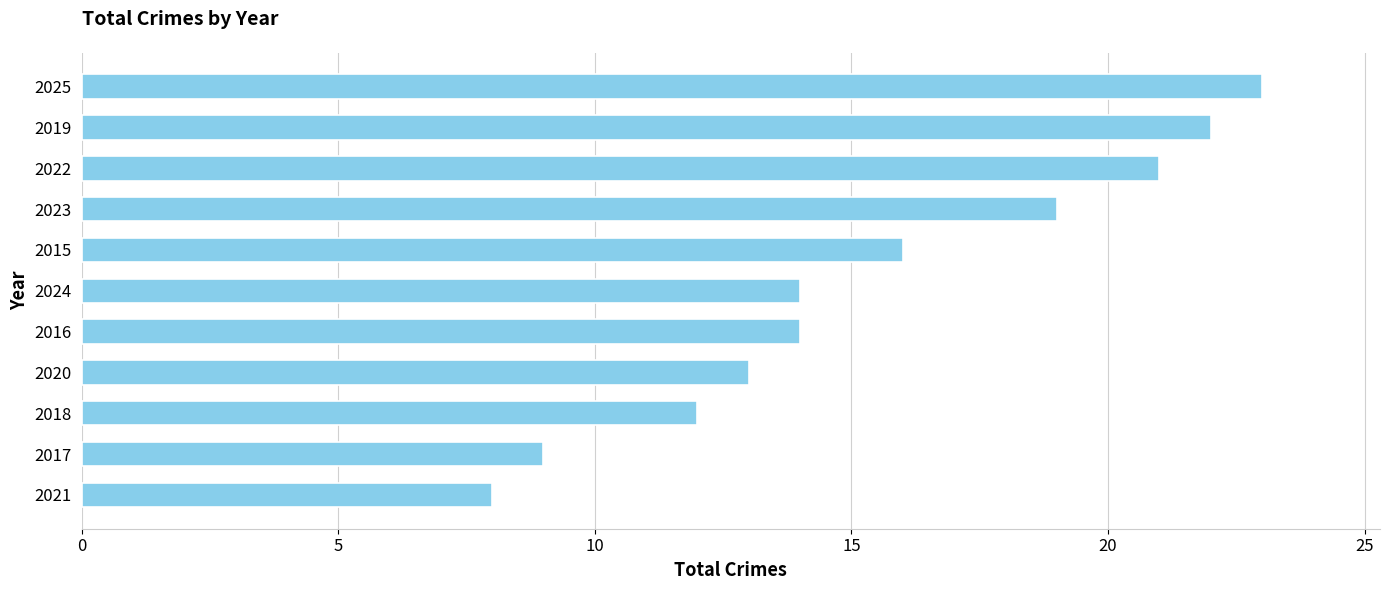

What is the maximum value shown in the chart?

23